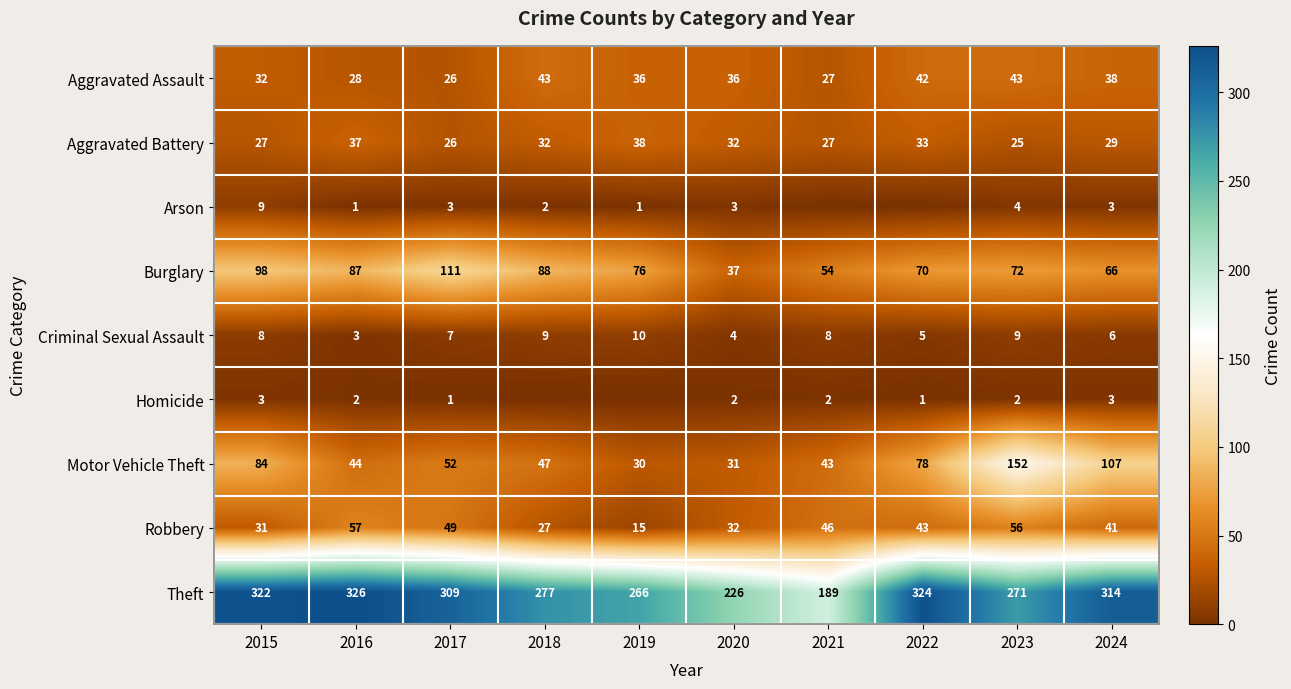

What is the spread (max minus min) of values at 2022?

324